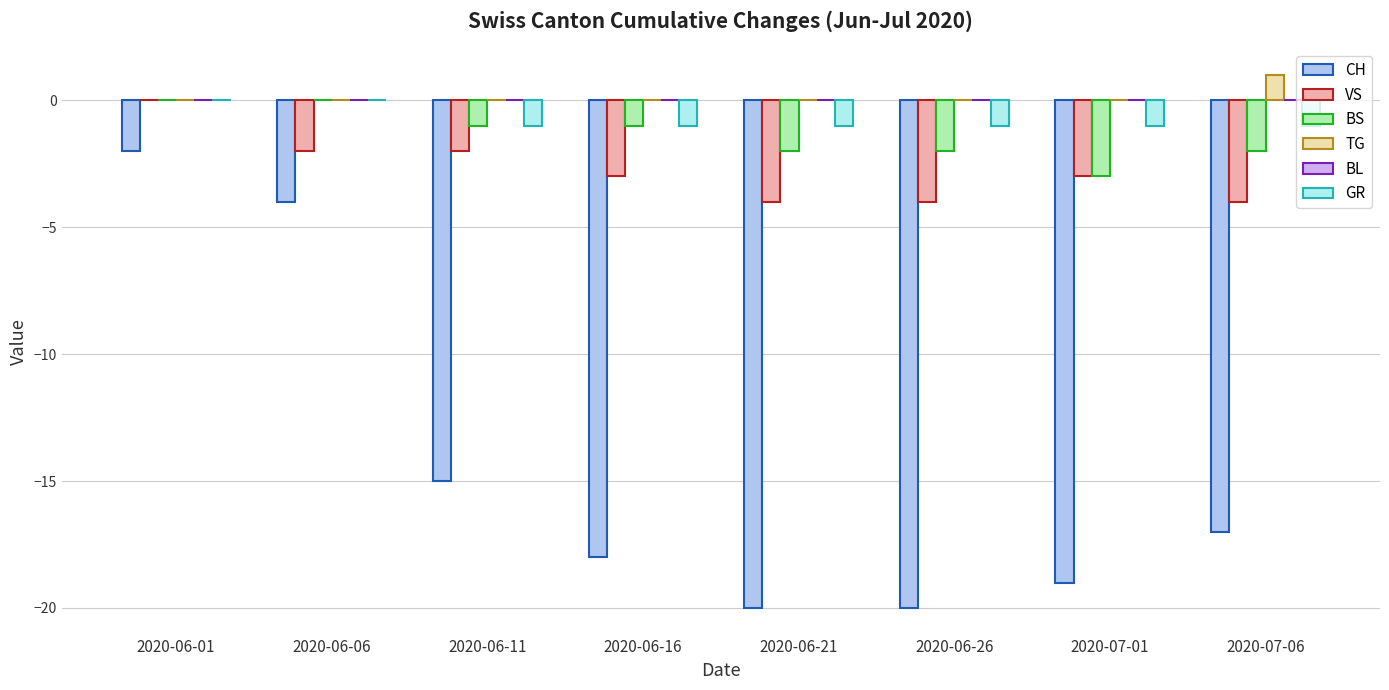

Which category has the highest value across all series?

2020-07-06